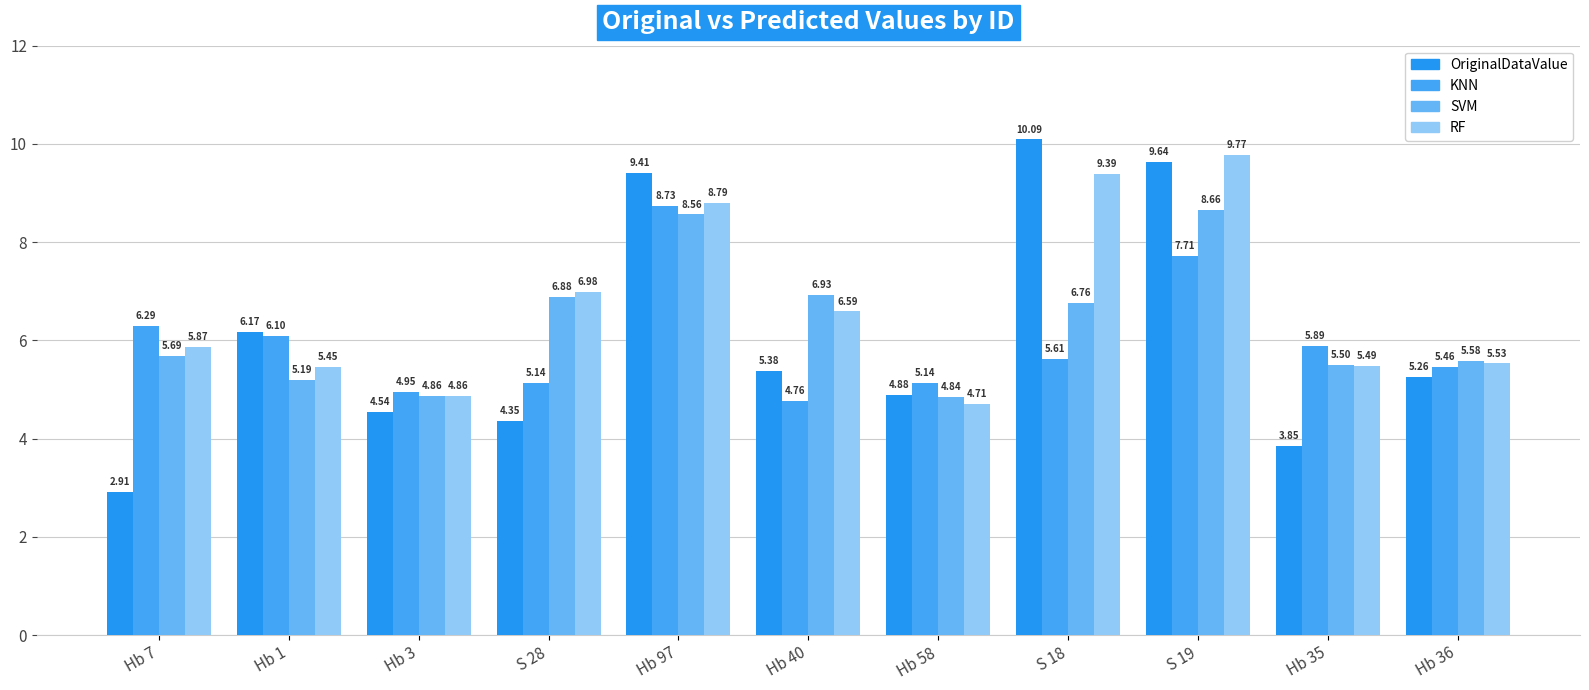

What is the minimum value shown in the chart?

2.9